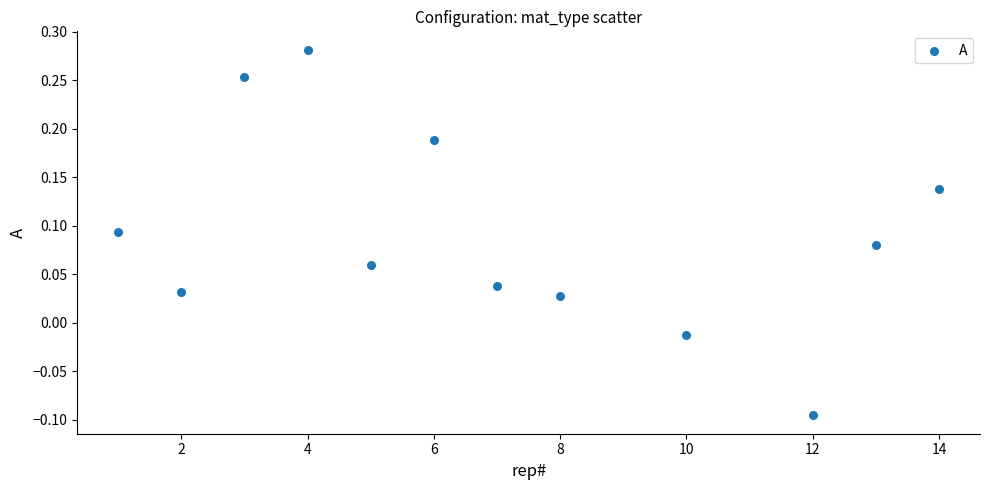

What is the average X value?

7.1